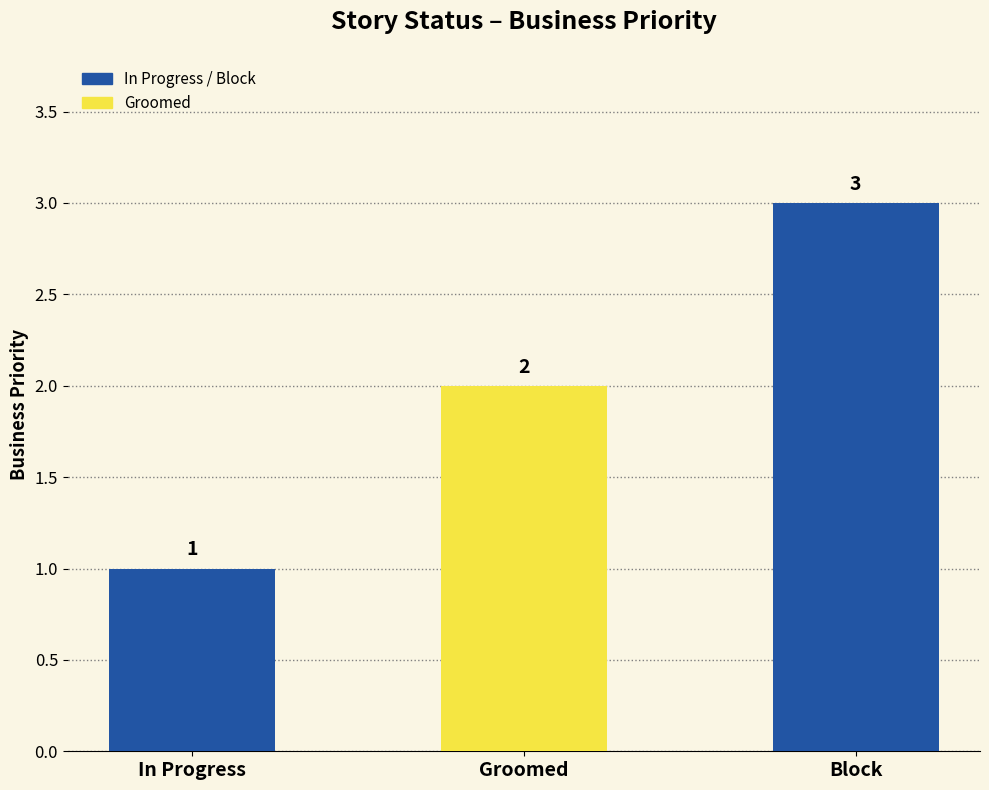

What is the difference between the second highest and minimum values?

1